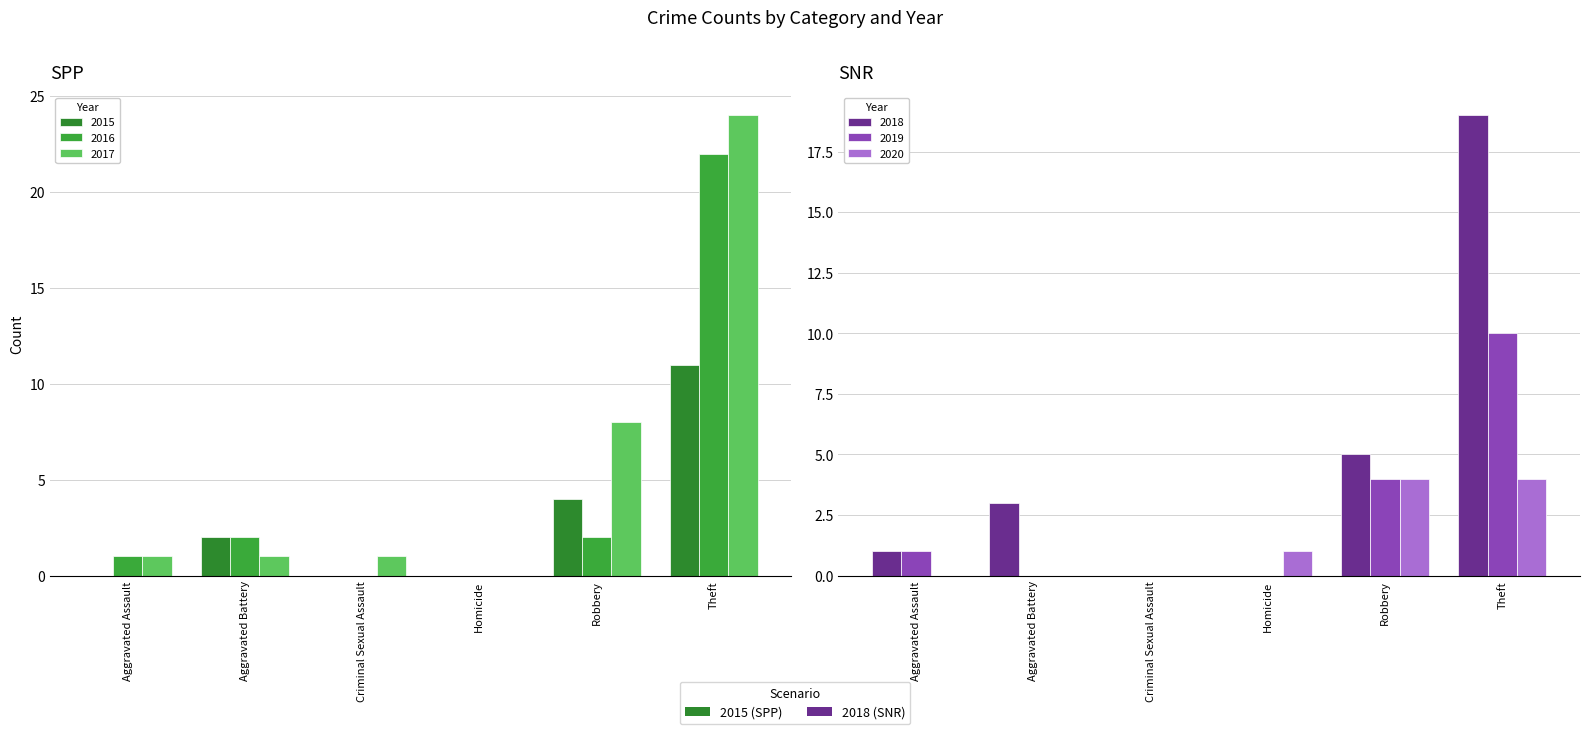

What is the label of the 1st bar from the left?

Aggravated Assault